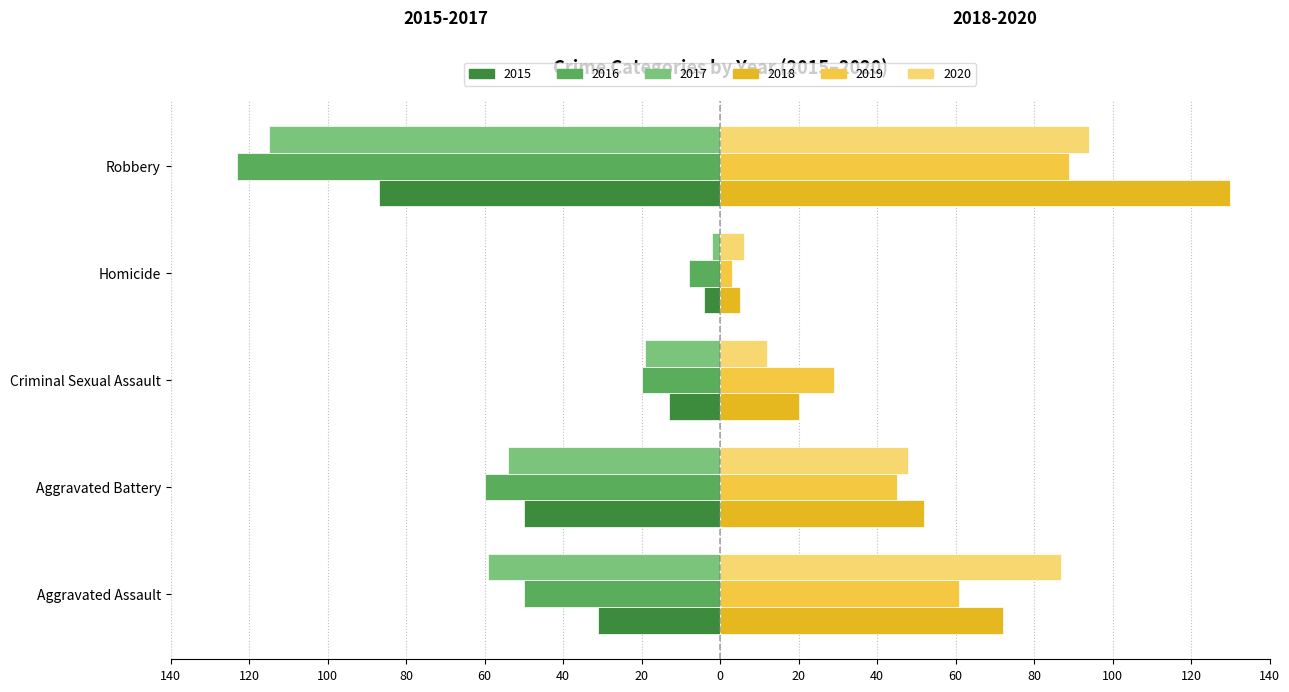

What is the spread (max minus min) of values at Aggravated Battery?

112